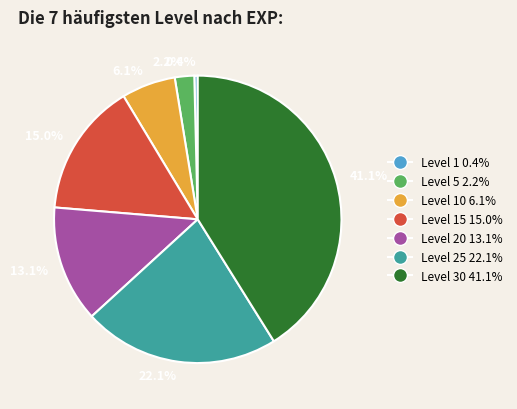

Is there any slice that represents more than half of the pie?

No